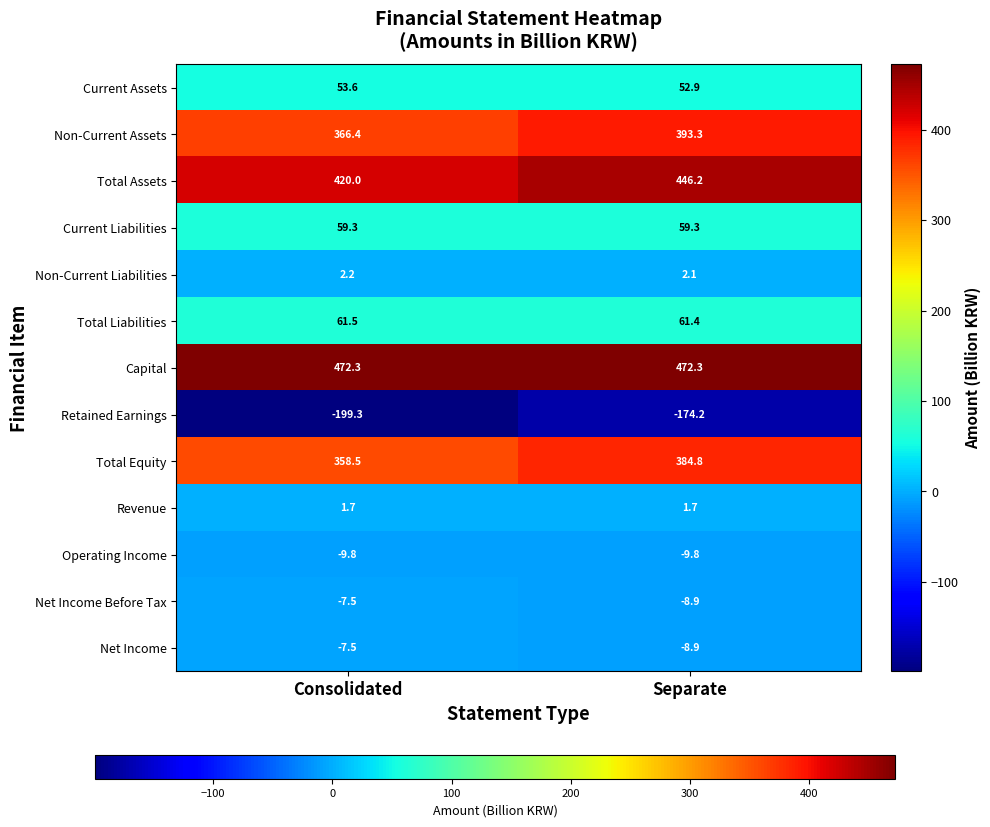

Which label corresponds to the smallest value in the chart?

Consolidated